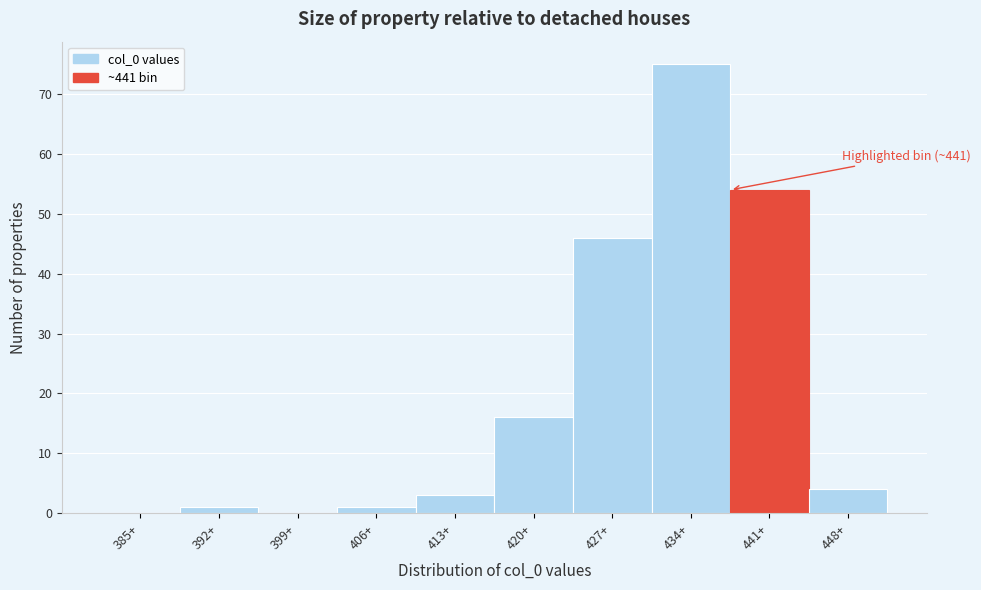

The value at 441+ is 74. True or false?

False